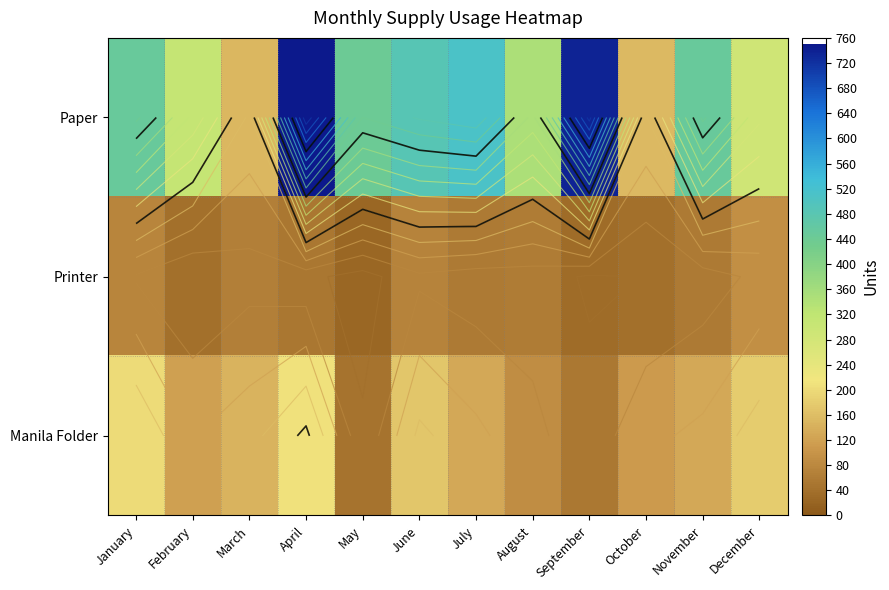

The Printer series shows 84 at July. True or false?

False